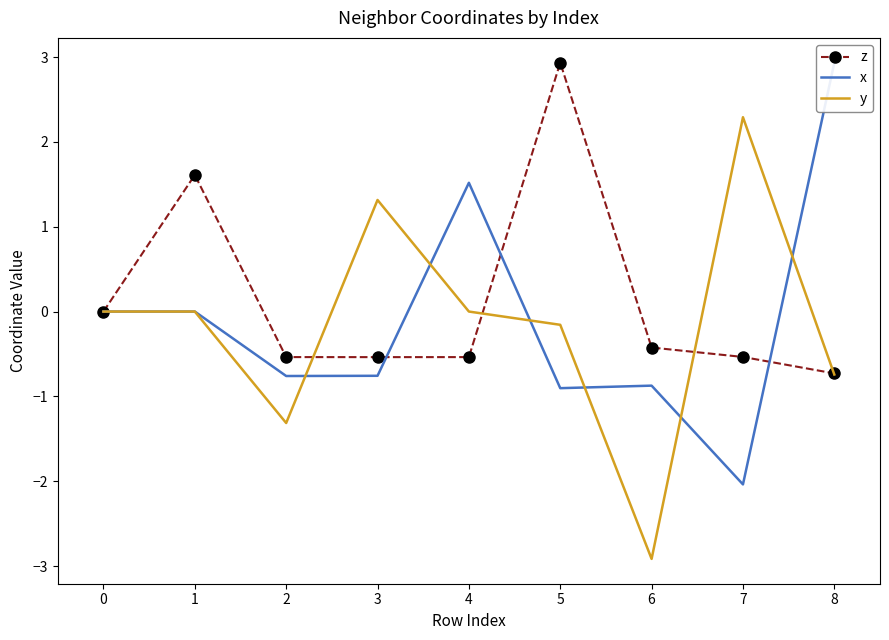

What is the difference between the highest and lowest values at 6?

2.5